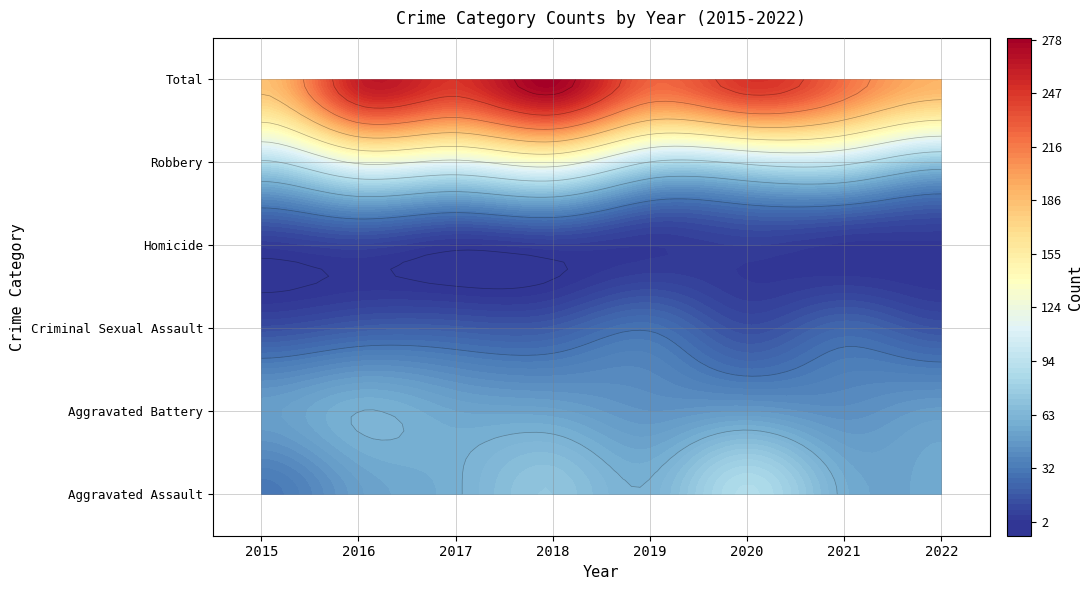

Reading right to left, what are all the values shown in this chart?

Aggravated Assault: 2022=55	2021=58	2020=88	2019=61	2018=72	2017=59	2016=50	2015=31
Aggravated Battery: 2022=49	2021=43	2020=48	2019=45	2018=52	2017=54	2016=60	2015=50
Criminal Sexual Assault: 2022=15	2021=24	2020=13	2019=29	2018=19	2017=19	2016=19	2015=13
Homicide: 2022=2	2021=2	2020=6	2019=3	2018=5	2017=2	2016=8	2015=4
Robbery: 2022=71	2021=95	2020=94	2019=89	2018=130	2017=115	2016=123	2015=87
Total: 2022=192	2021=222	2020=249	2019=227	2018=278	2017=249	2016=260	2015=185